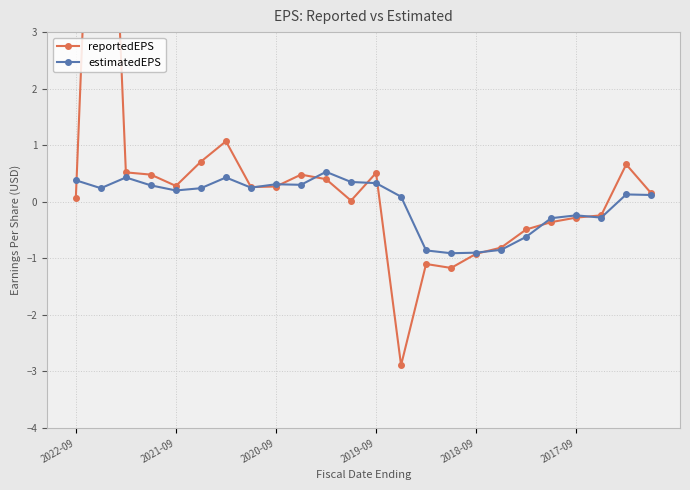

True or false: estimatedEPS has more than 0 interior local peaks.

True